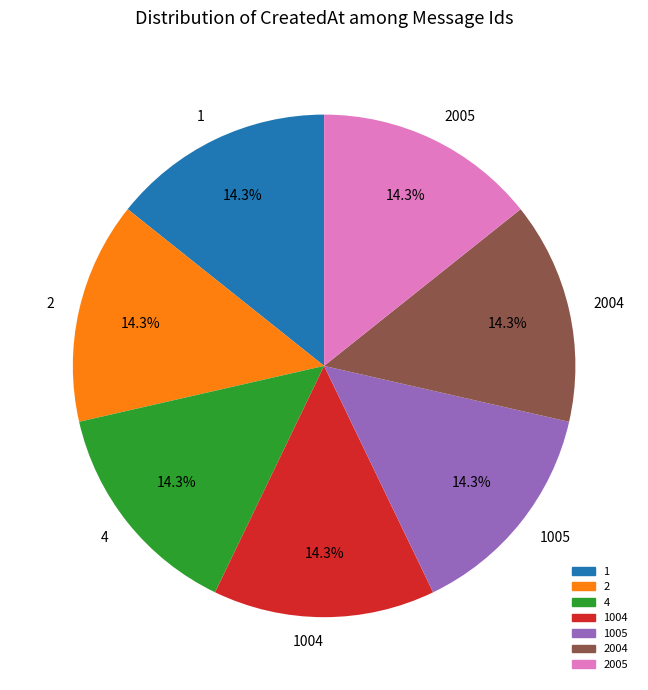

What portion of the pie excludes 4?

85.7%